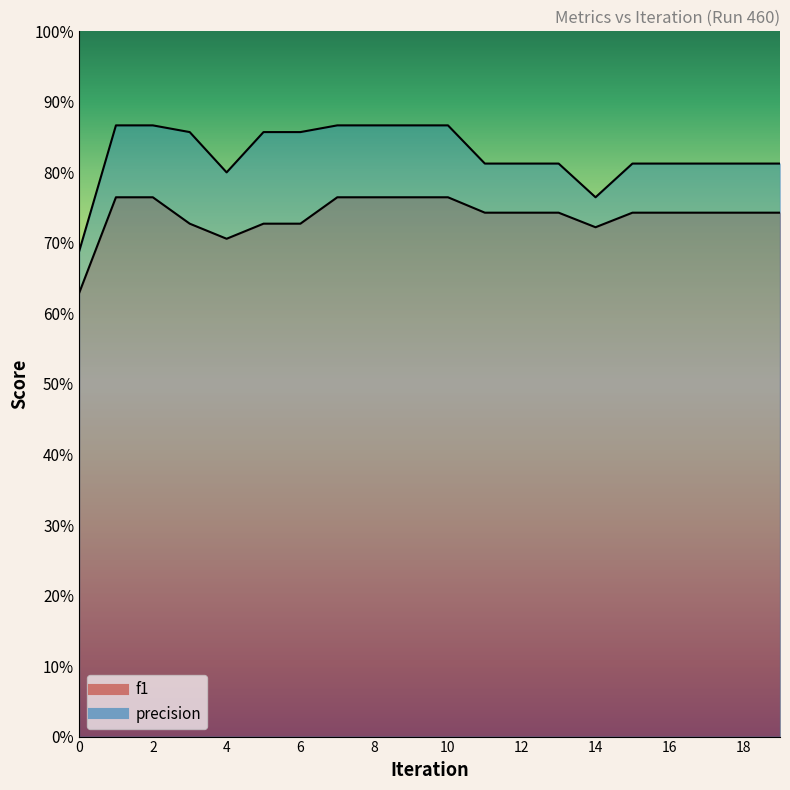

Does the chart have visible grid lines?

No